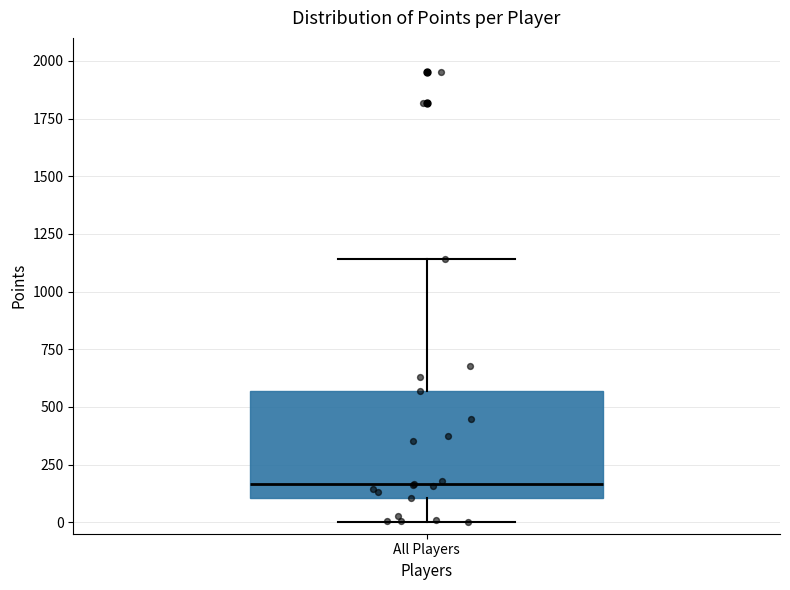

Where is the upper edge of the box for All Players on the y-axis? The values are not printed on the chart, so give them approximately, as read against the axis.

550